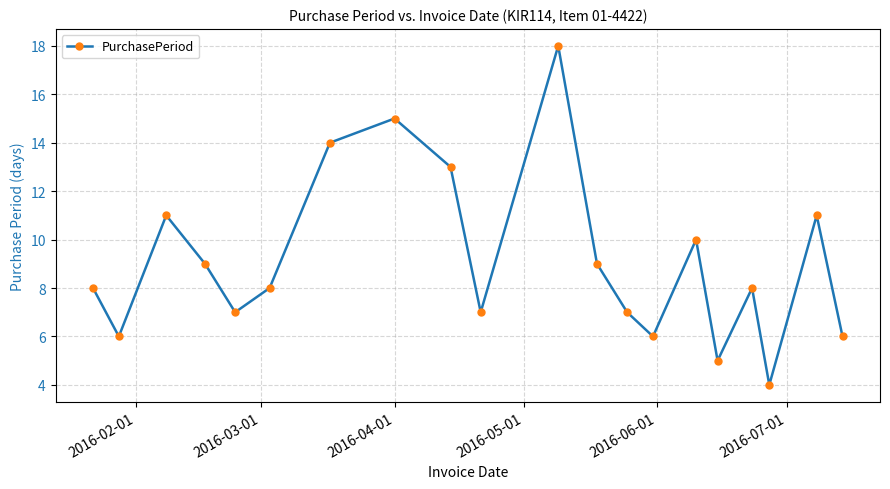

What is the difference between the second highest and minimum values?

11